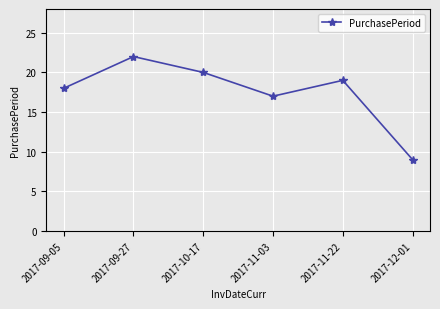

Where is the first local maximum?

2017-09-27